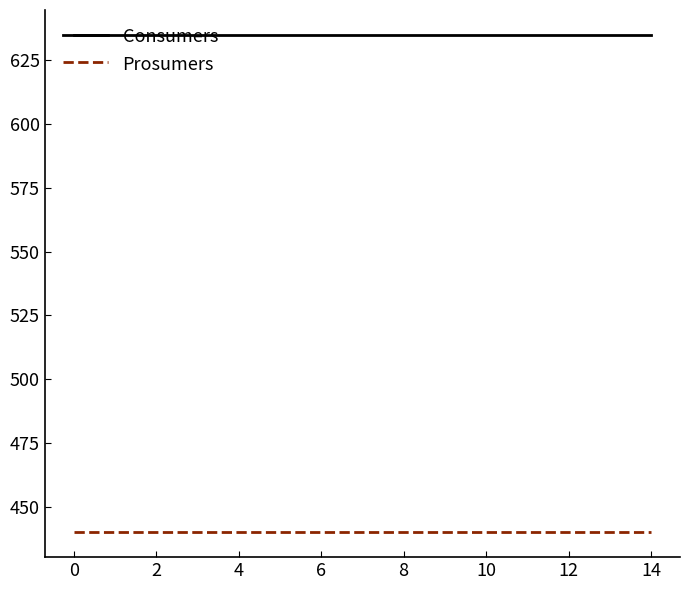

Reading right to left, list all the values displayed in this chart.

Consumers: 635	635	635	635	635	635	635	635	635	635	635	635	635	635	635
Prosumers: 440	440	440	440	440	440	440	440	440	440	440	440	440	440	440